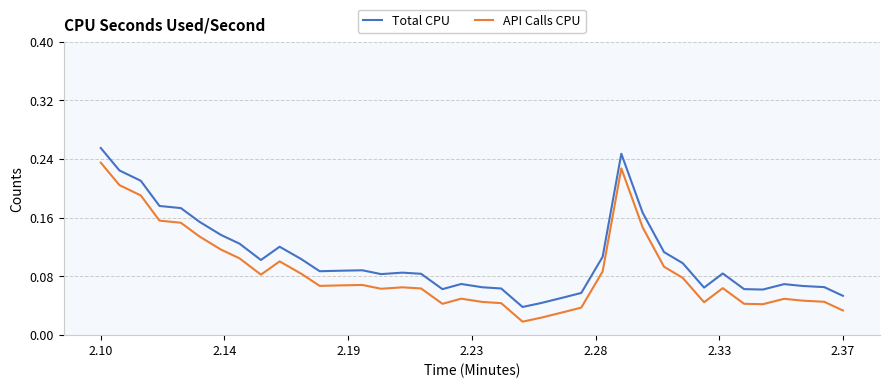

At how many categories does at least one series exceed 0?

38